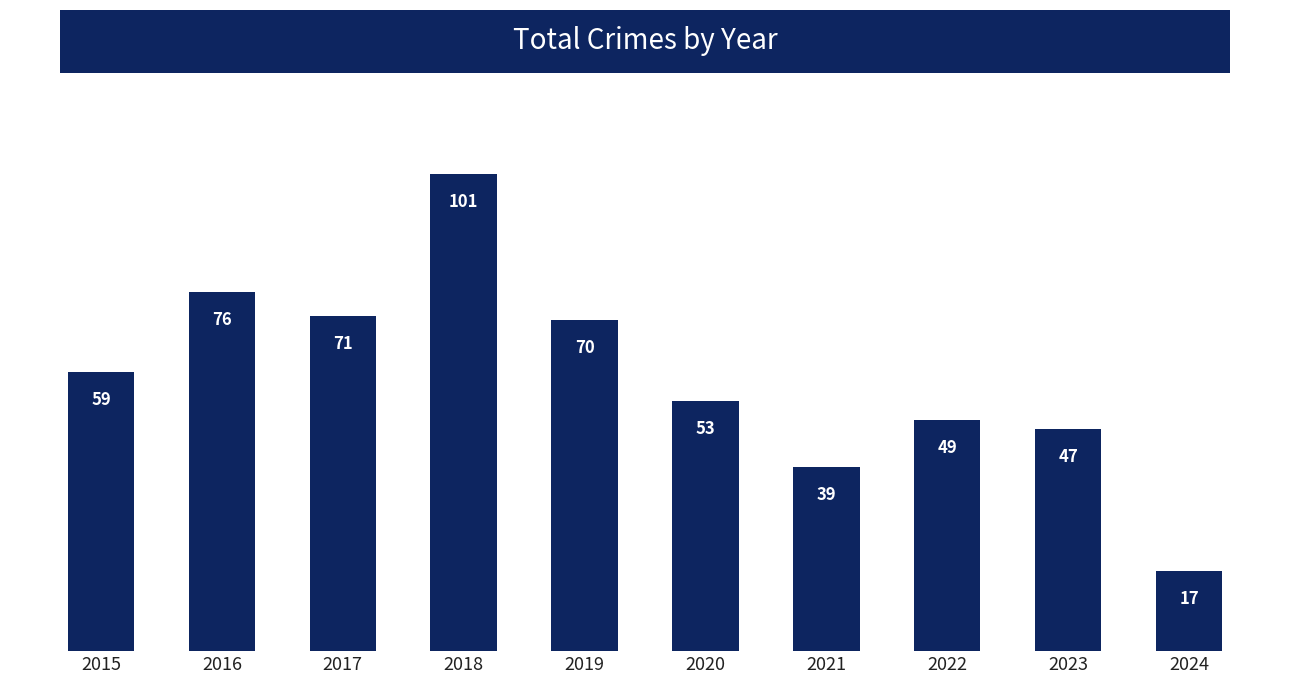

The value at 2016 is 129. True or false?

False